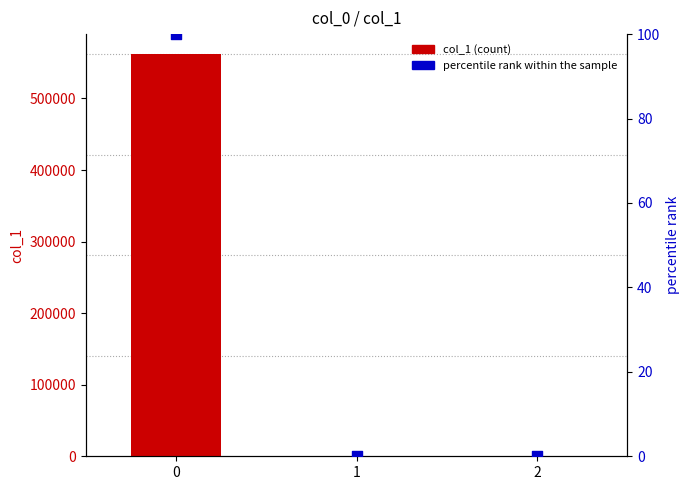

What are all the series names shown in the legend?

col_1, percentile rank within the sample